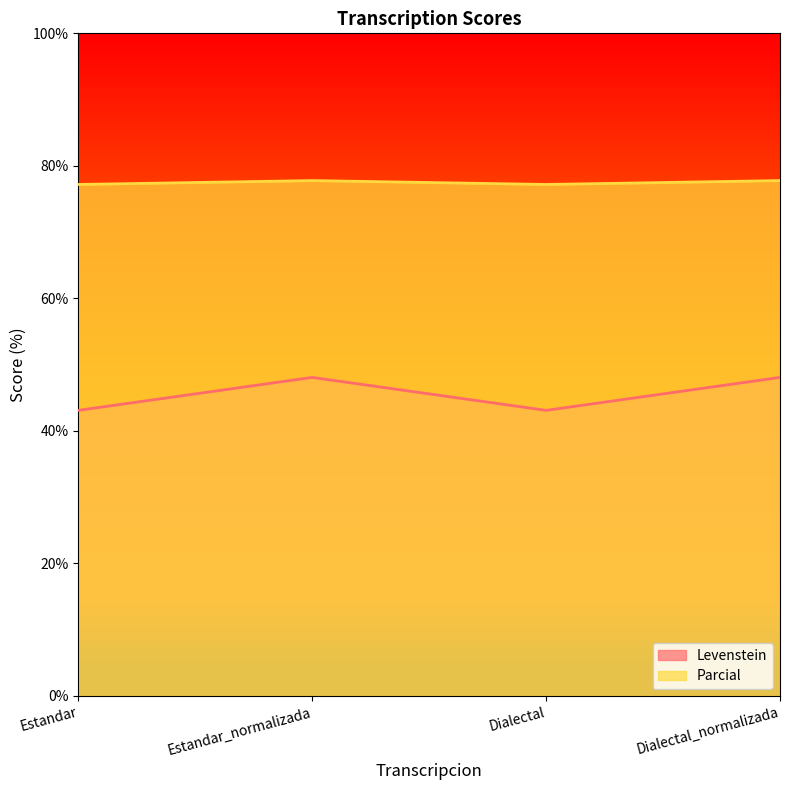

How many data points does each series have?

4